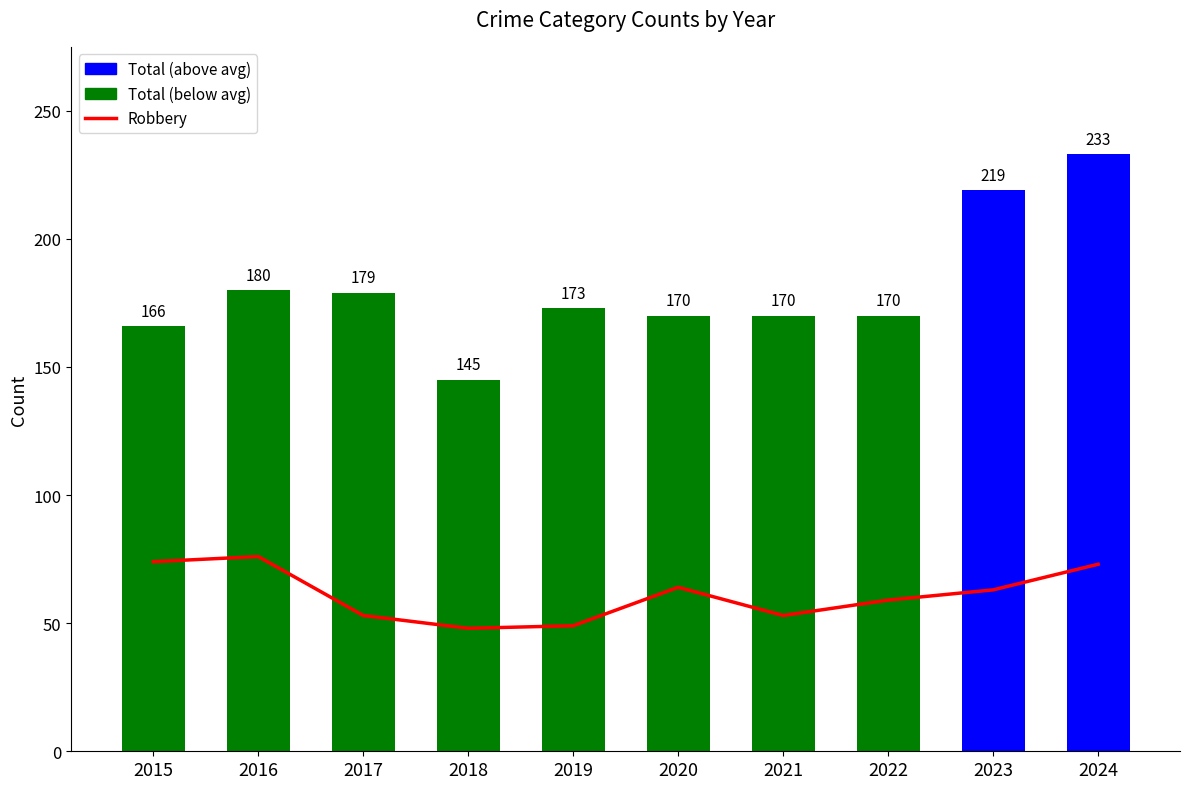

Reading right to left, transcribe all the data shown in this chart.

Robbery: 2024=73	2023=63	2022=59	2021=53	2020=64	2019=49	2018=48	2017=53	2016=76	2015=74
Total: 2024=233	2023=219	2022=170	2021=170	2020=170	2019=173	2018=145	2017=179	2016=180	2015=166